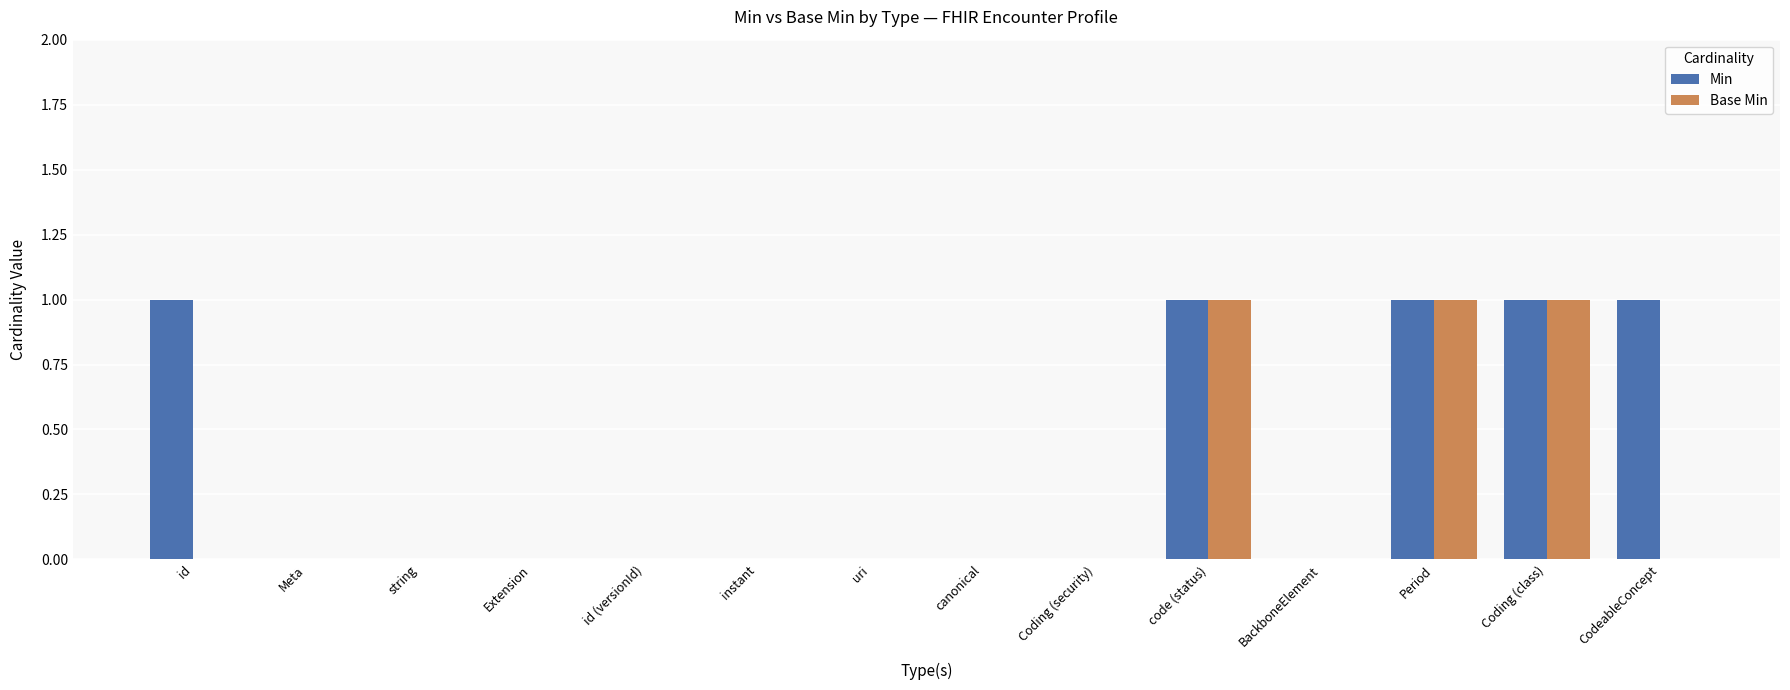

What is the sum of all Min values?

5